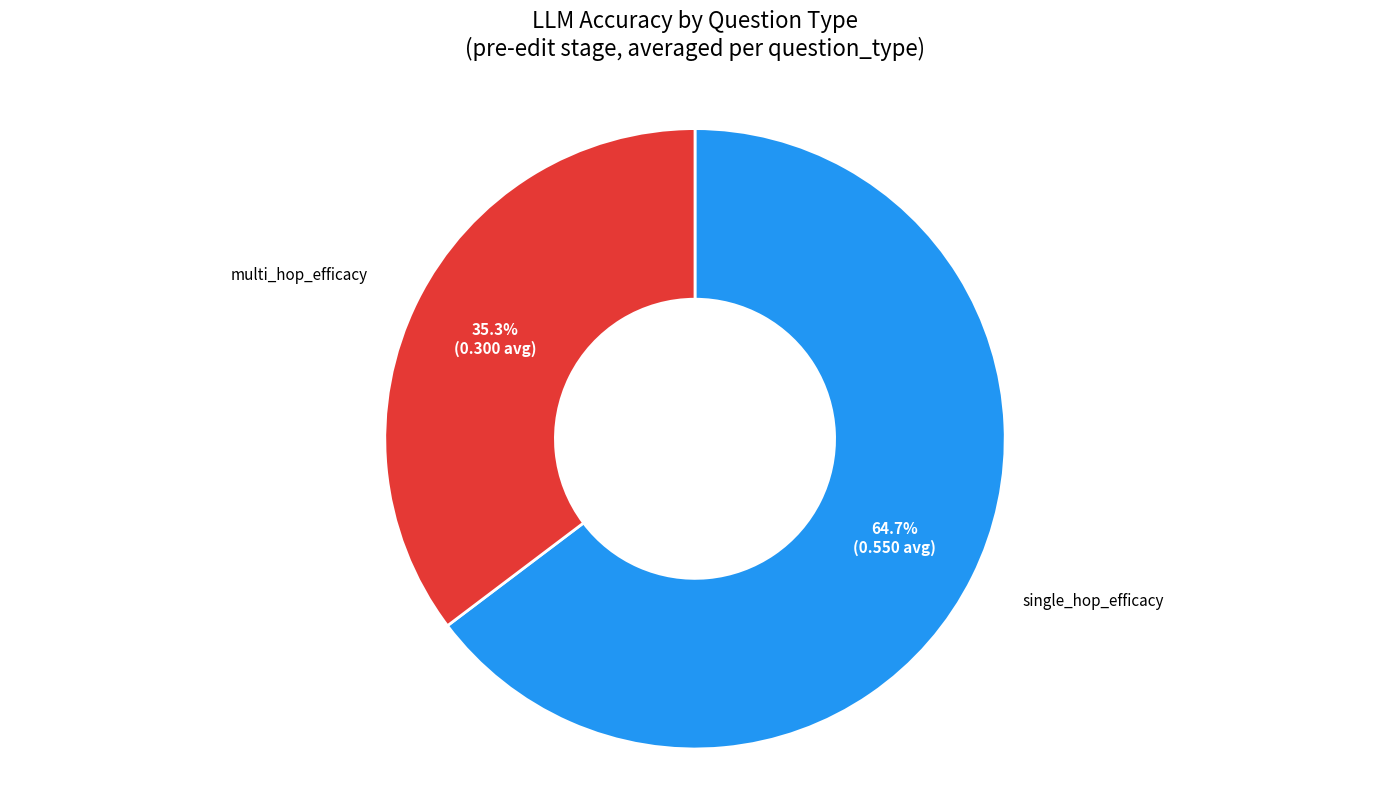

Rank the categories by value from highest to lowest.

single_hop_efficacy, multi_hop_efficacy